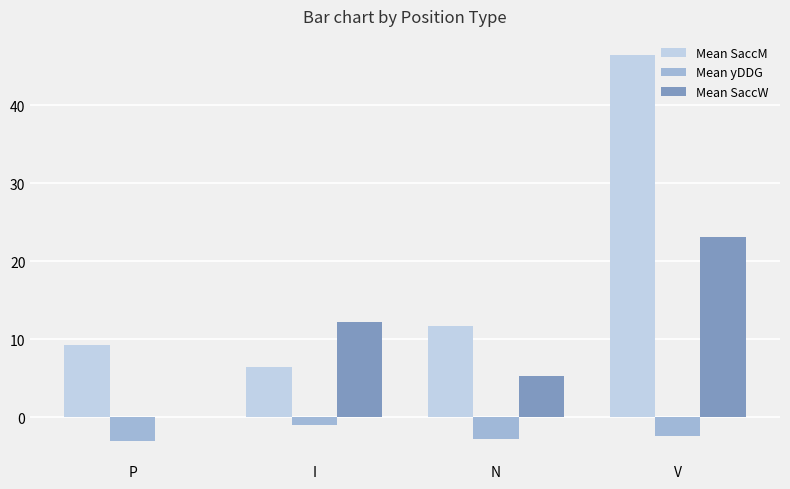

How many groups of bars are there?

4